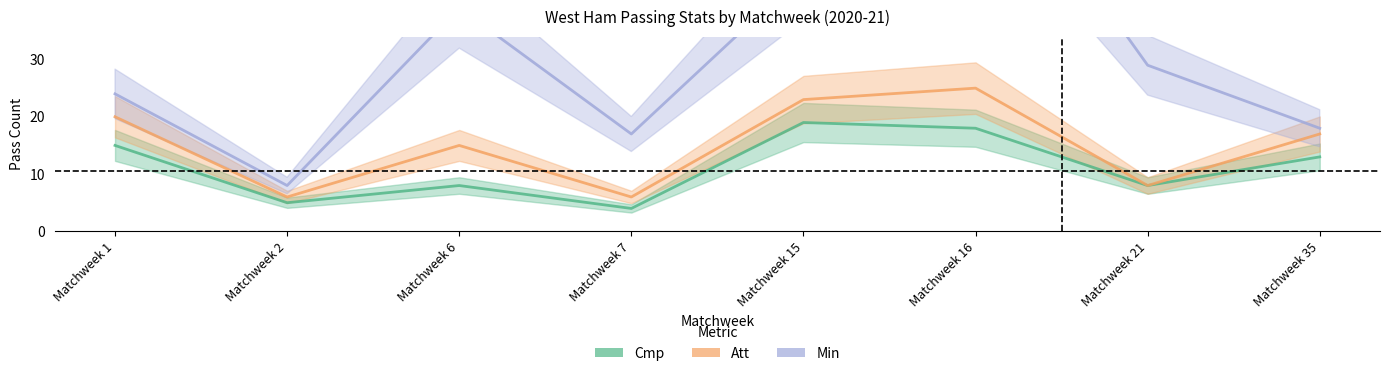

At which label does Cmp reach its peak?

Matchweek 15